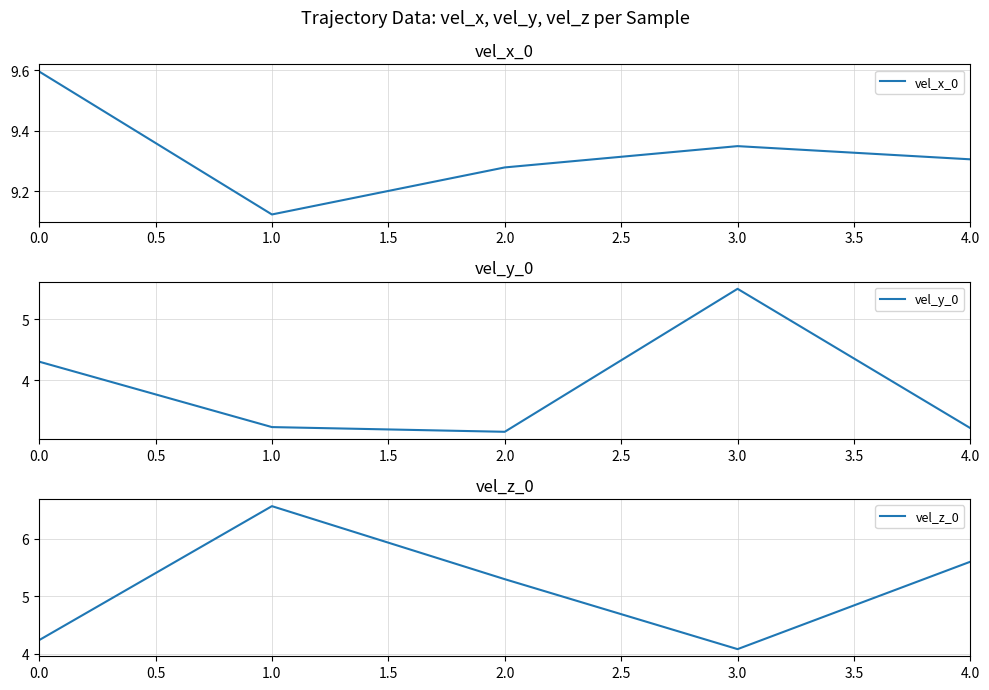

The value of vel_x_0 at 2.0 is 12.7. True or false?

False